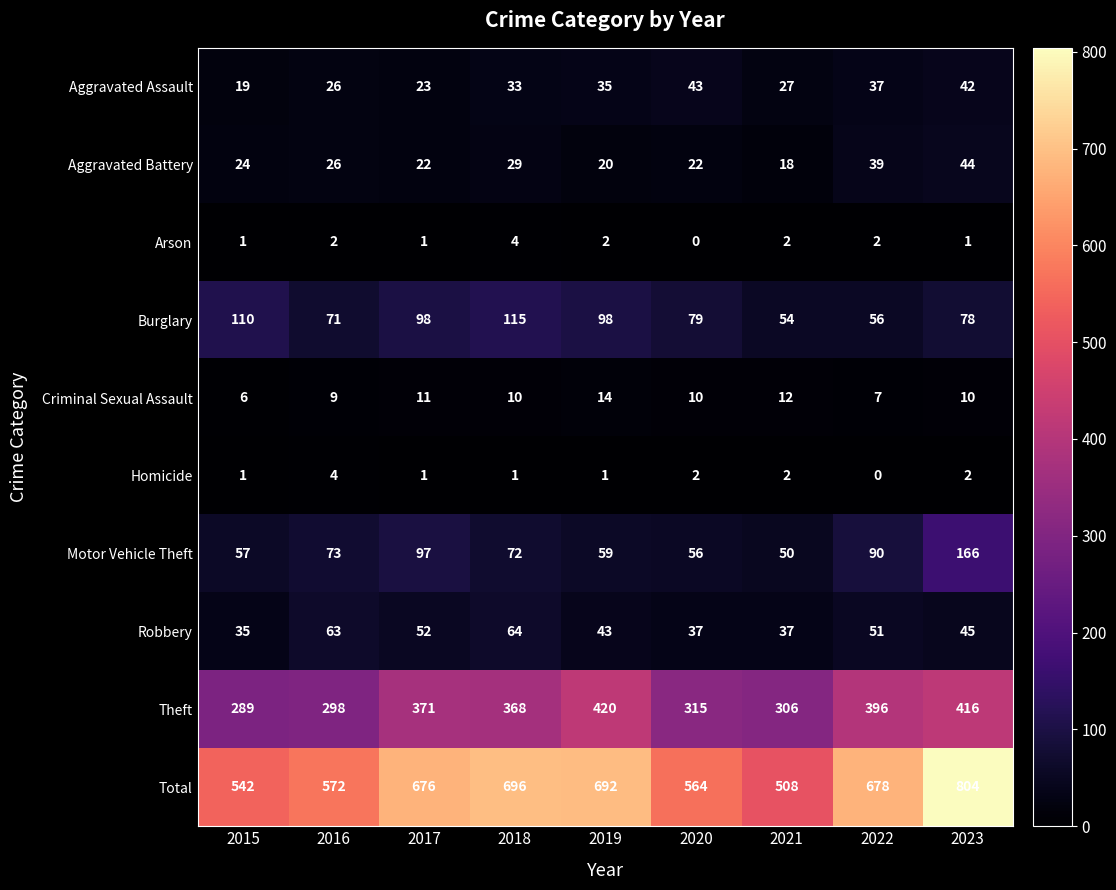

What is the average value of the Aggravated Battery series?

27